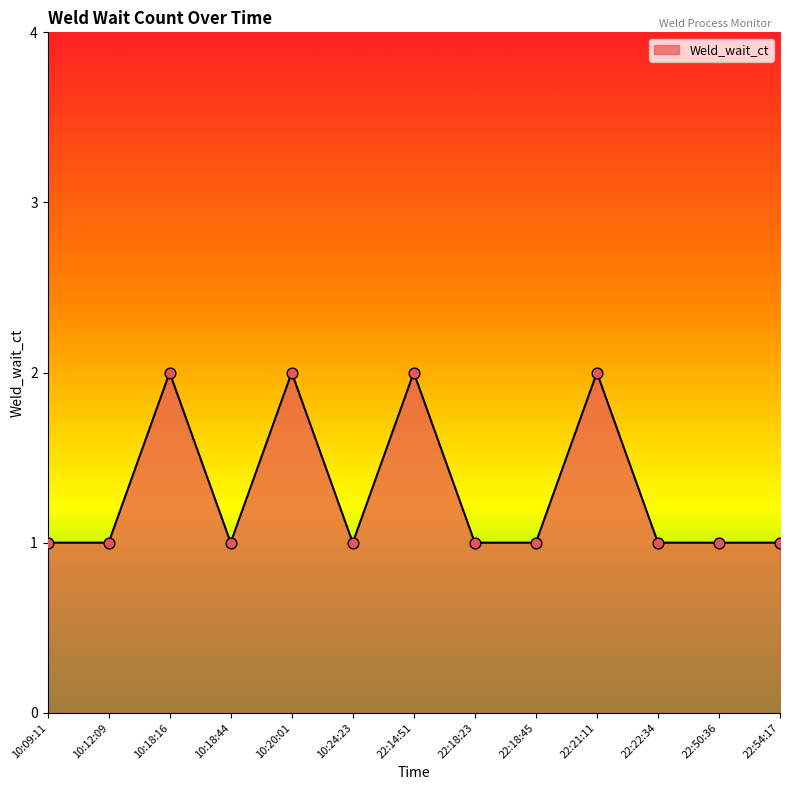

Approximately how many times larger is the value at 22:18:45 compared to 10:18:16?

0.5